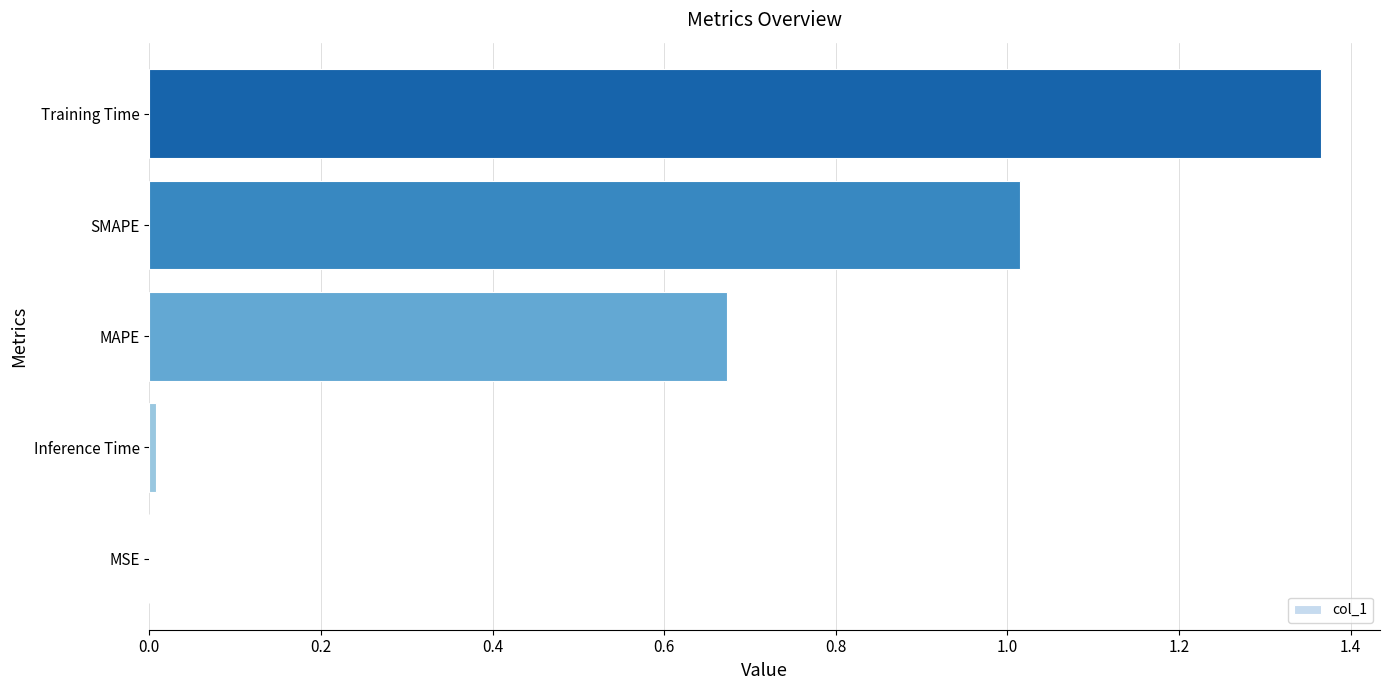

What is the sum of the values at Training Time and MAPE?

2.0